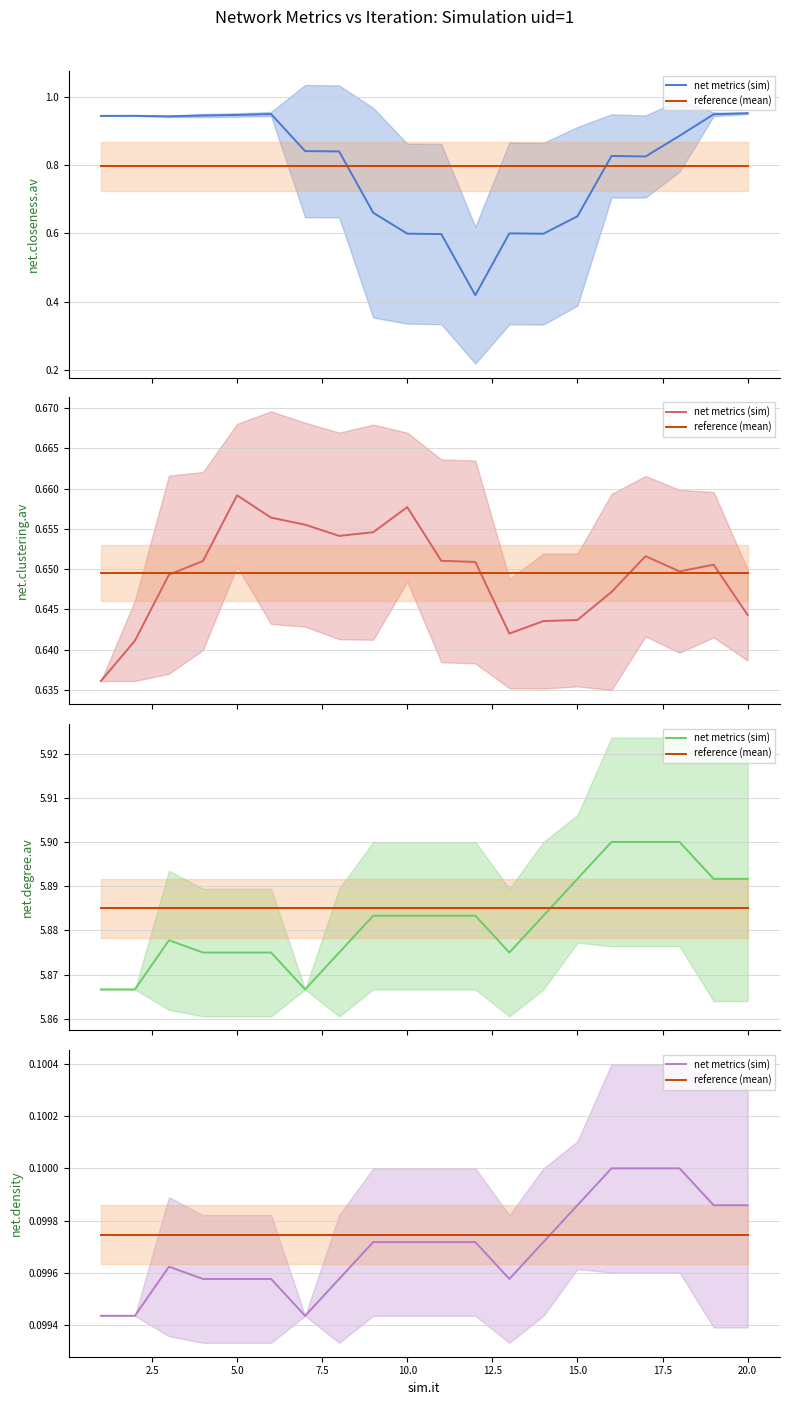

Which series ends up on top after the final intersection of net metrics (sim) and reference (mean)?

net metrics (sim)